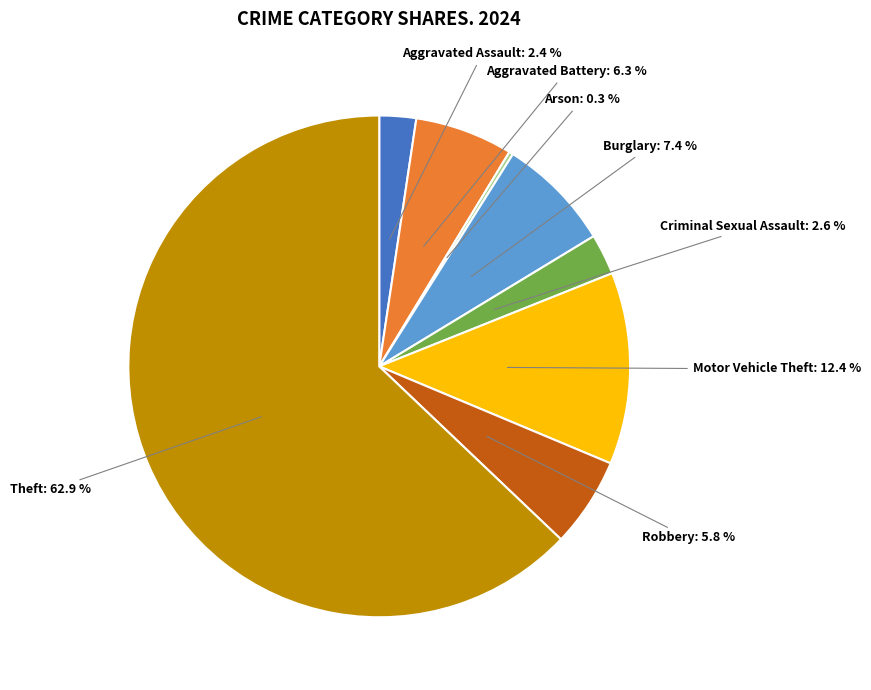

Does any single category account for the majority?

Yes